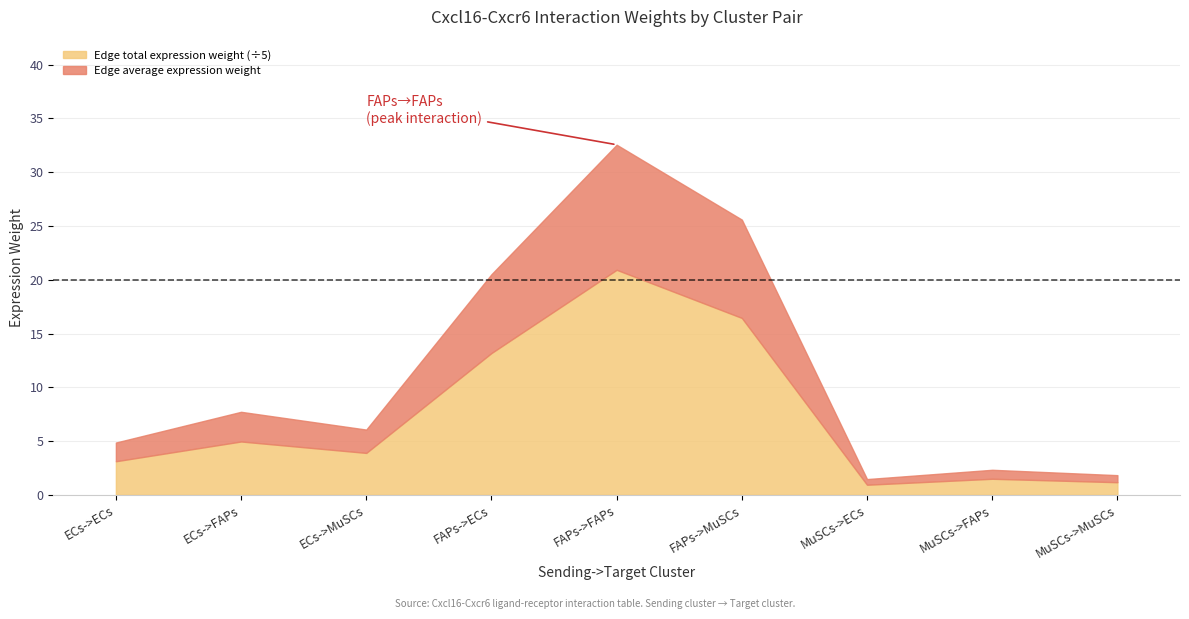

Reading left to right, transcribe all the data shown in this chart.

Edge average expression weight: ECs->ECs=1.7	ECs->FAPs=2.8	ECs->MuSCs=2.2	FAPs->ECs=7.3	FAPs->FAPs=11.6	FAPs->MuSCs=9.1	MuSCs->ECs=0.5	MuSCs->FAPs=0.8	MuSCs->MuSCs=0.7
Edge total expression weight: ECs->ECs=15.7	ECs->FAPs=24.8	ECs->MuSCs=19.5	FAPs->ECs=66.0	FAPs->FAPs=104.7	FAPs->MuSCs=82.3	MuSCs->ECs=4.7	MuSCs->FAPs=7.5	MuSCs->MuSCs=5.9